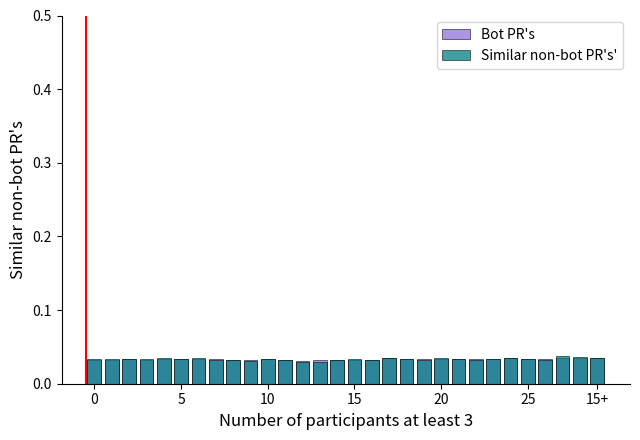

Rank the series by their maximum value, from lowest to highest.

Bot PR's, Similar non-bot PR's'